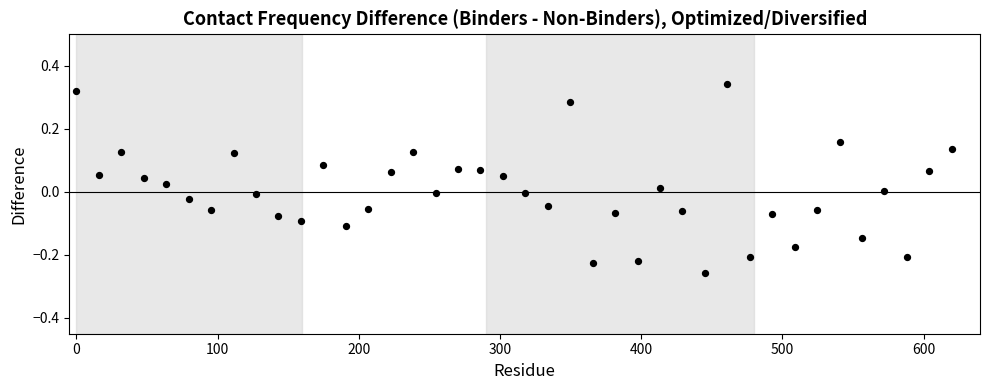

What is the range of X values (max minus min)?

620.0